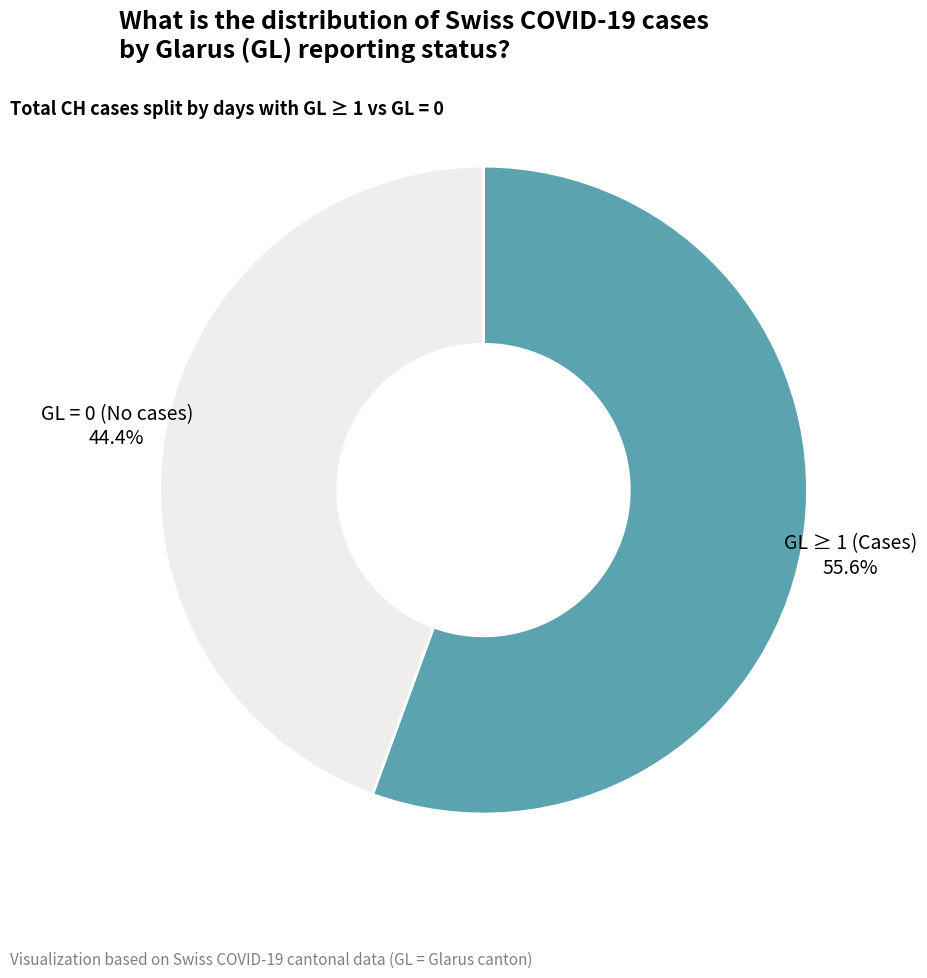

Is there any slice that represents more than half of the pie?

Yes